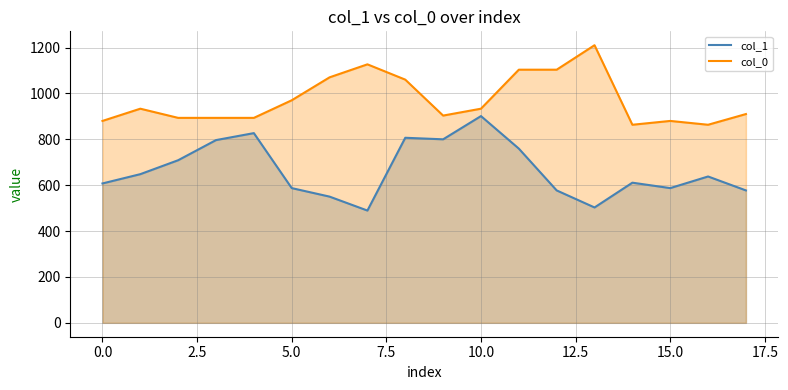

What is the sum of all col_1 values?

11974.5